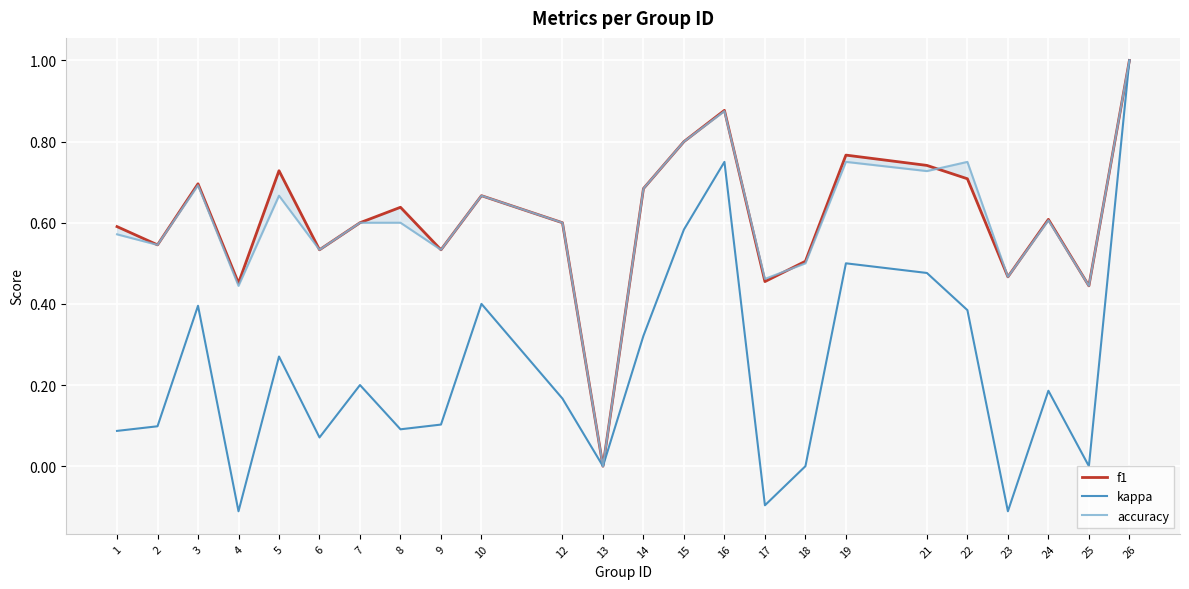

In accuracy, how many points are higher than both neighbors (excluding endpoints)?

7